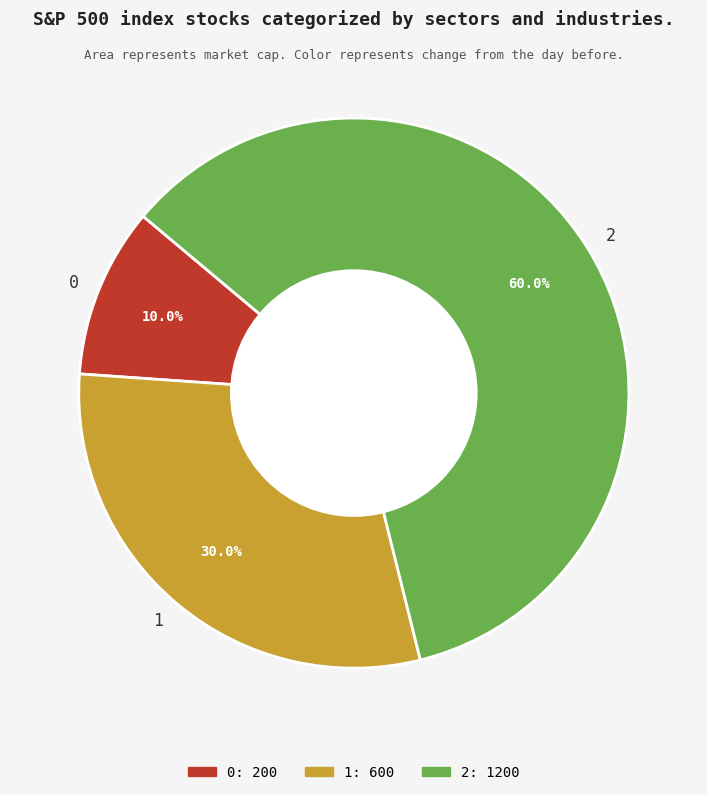

The 0 slice represents 16% of the pie. True or false?

False